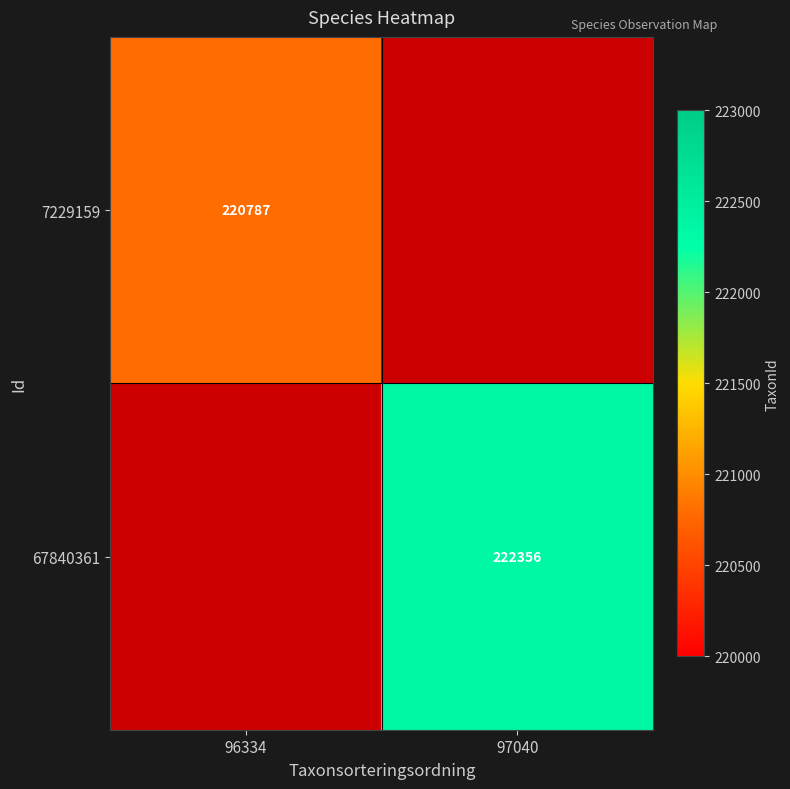

At which category does the chart reach its peak across all series?

97040